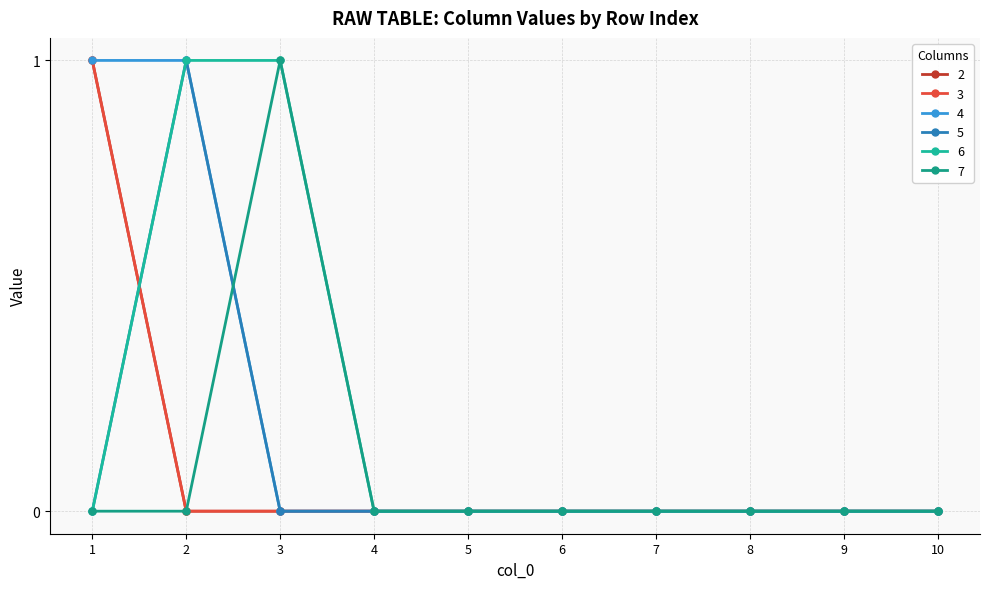

Is the value of 2 at 8 greater than the value of 3 at 3?

No